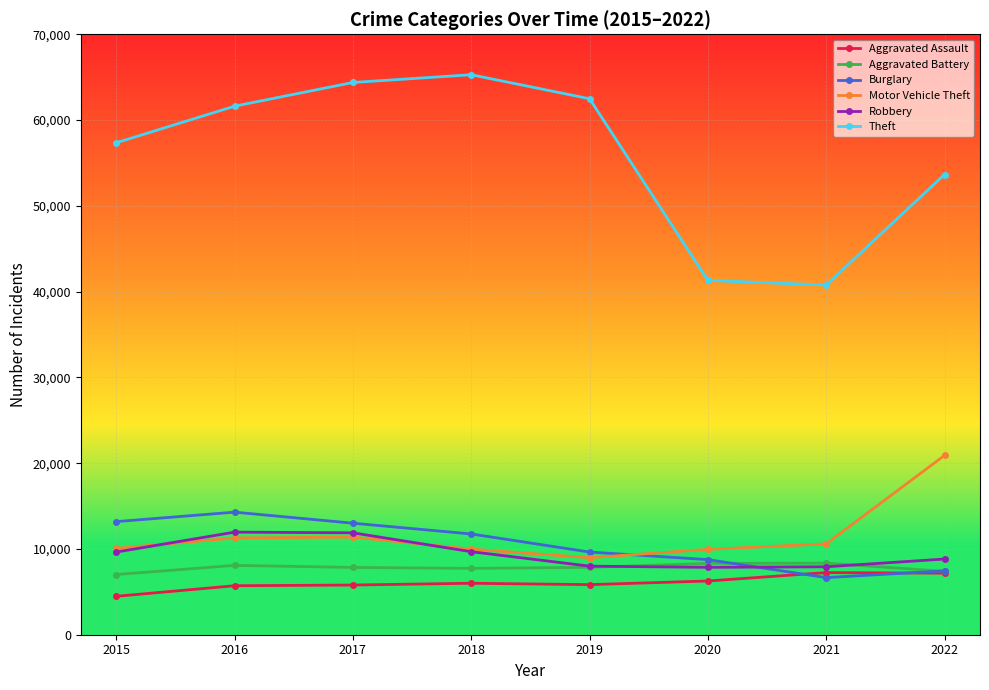

What is the value of the Theft point at the 4th from the left?

65284